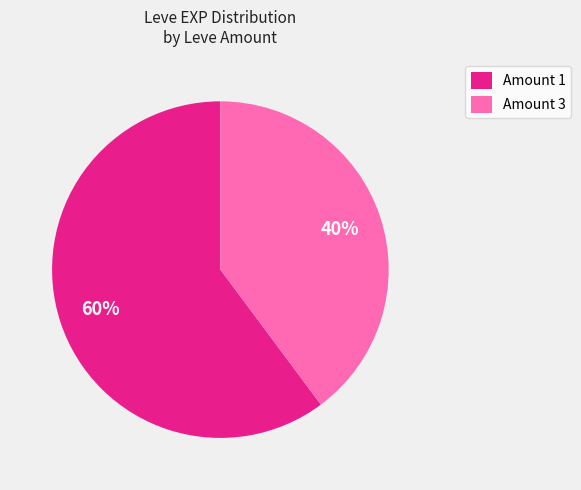

Is the sum of Amount 3 and Amount 1 greater than half?

Yes